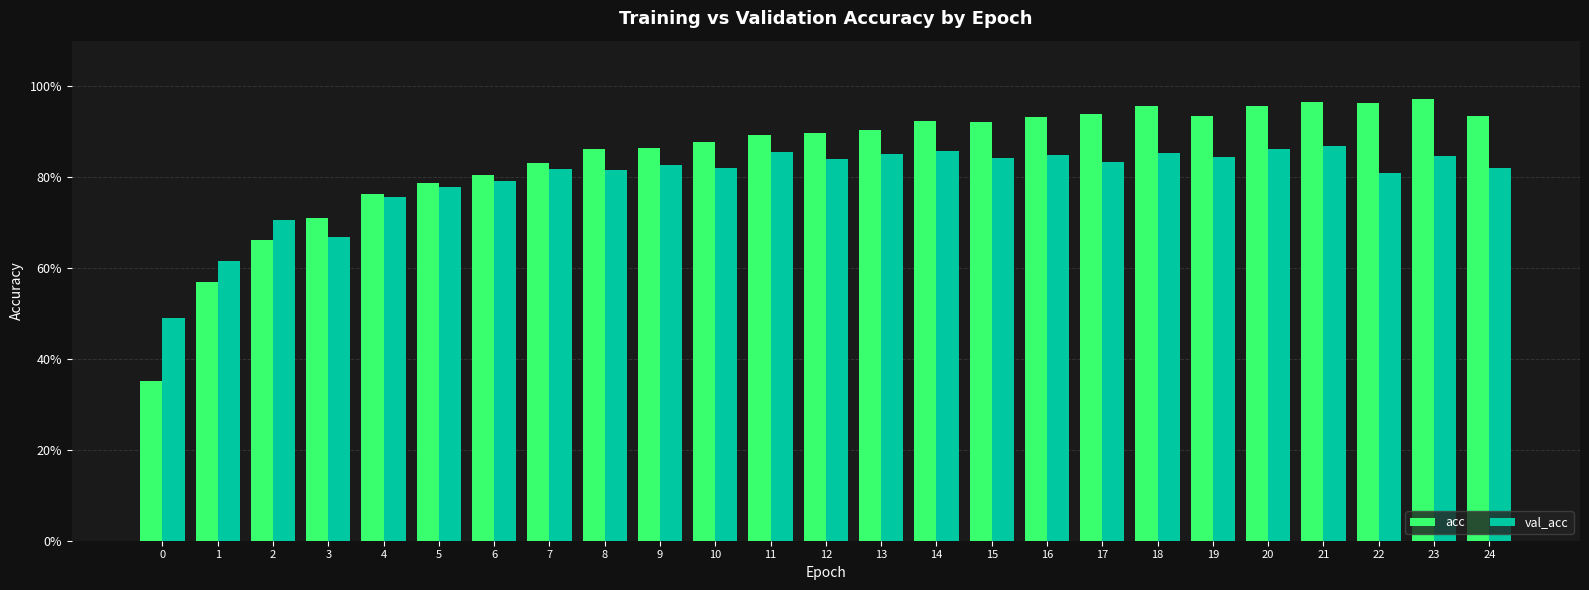

The value of val_acc at 7 is 1.2. True or false?

False